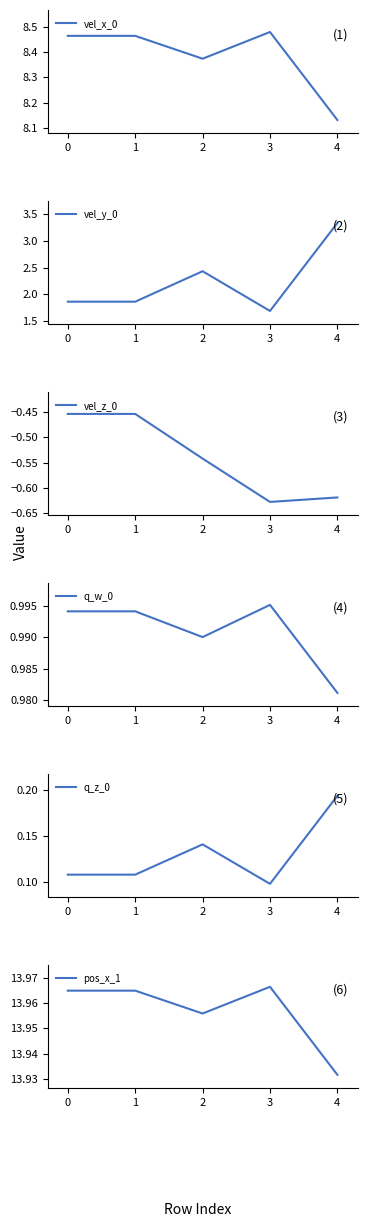

How many interior local valleys does the vel_x_0 series have?

1